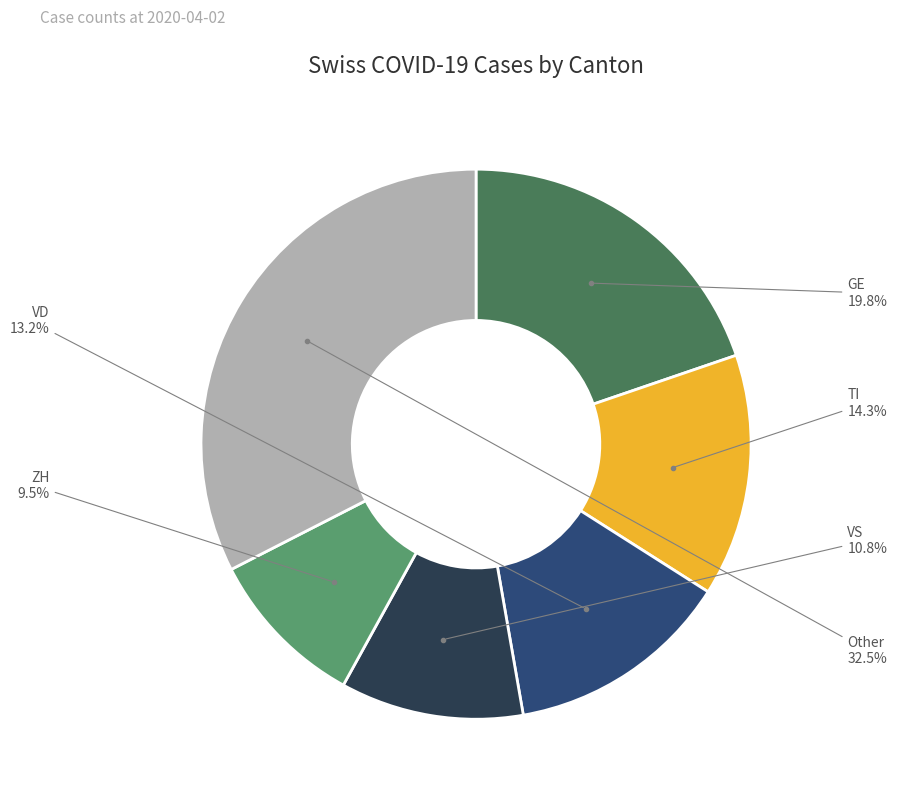

Is Other the majority of the pie?

No